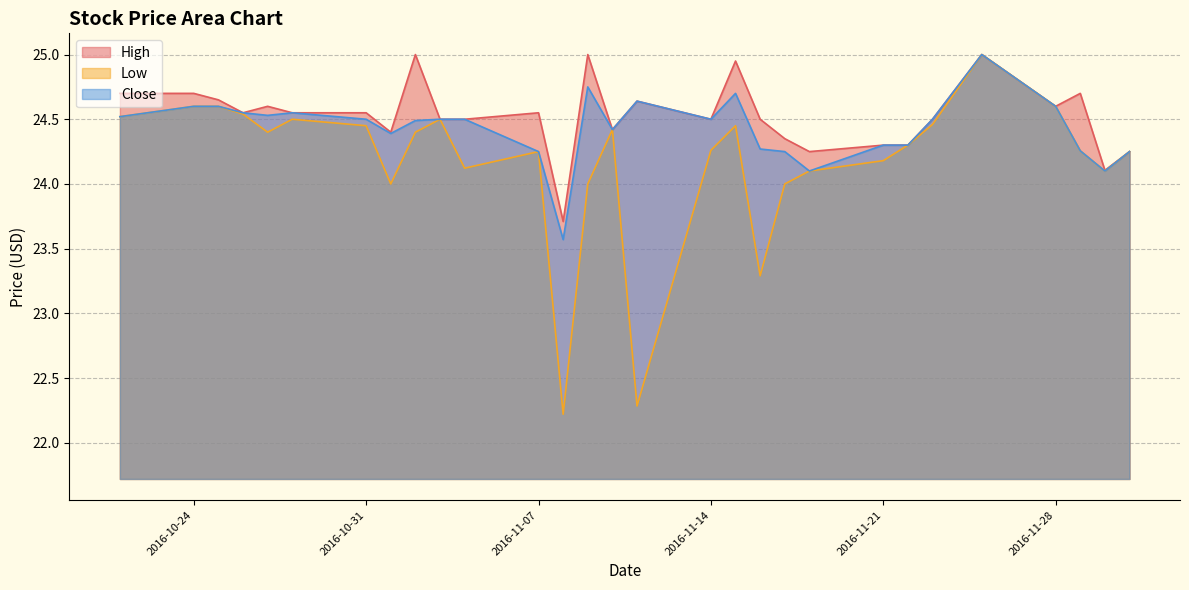

Reading left to right, what are all the values shown in this chart?

High: 2016-12-01=24.2	2016-11-30=24.1	2016-11-29=24.7	2016-11-28=24.6	2016-11-25=25.0	2016-11-23=24.5	2016-11-22=24.3	2016-11-21=24.3	2016-11-18=24.2	2016-11-17=24.4	2016-11-16=24.5	2016-11-15=25.0	2016-11-14=24.5	2016-11-11=24.6	2016-11-10=24.4	2016-11-09=25.0	2016-11-08=23.7	2016-11-07=24.5	2016-11-04=24.5	2016-11-03=24.5	2016-11-02=25.0	2016-11-01=24.4	2016-10-31=24.5	2016-10-28=24.5	2016-10-27=24.6	2016-10-26=24.5	2016-10-25=24.6	2016-10-24=24.7	2016-10-21=24.7
Low: 2016-12-01=24.2	2016-11-30=24.1	2016-11-29=24.3	2016-11-28=24.6	2016-11-25=25.0	2016-11-23=24.5	2016-11-22=24.3	2016-11-21=24.2	2016-11-18=24.1	2016-11-17=24.0	2016-11-16=23.3	2016-11-15=24.5	2016-11-14=24.3	2016-11-11=22.3	2016-11-10=24.4	2016-11-09=24.0	2016-11-08=22.2	2016-11-07=24.2	2016-11-04=24.1	2016-11-03=24.5	2016-11-02=24.4	2016-11-01=24.0	2016-10-31=24.5	2016-10-28=24.5	2016-10-27=24.4	2016-10-26=24.5	2016-10-25=24.6	2016-10-24=24.6	2016-10-21=24.5
Close: 2016-12-01=24.2	2016-11-30=24.1	2016-11-29=24.3	2016-11-28=24.6	2016-11-25=25.0	2016-11-23=24.5	2016-11-22=24.3	2016-11-21=24.3	2016-11-18=24.1	2016-11-17=24.2	2016-11-16=24.3	2016-11-15=24.7	2016-11-14=24.5	2016-11-11=24.6	2016-11-10=24.4	2016-11-09=24.8	2016-11-08=23.6	2016-11-07=24.2	2016-11-04=24.5	2016-11-03=24.5	2016-11-02=24.5	2016-11-01=24.4	2016-10-31=24.5	2016-10-28=24.5	2016-10-27=24.5	2016-10-26=24.5	2016-10-25=24.6	2016-10-24=24.6	2016-10-21=24.5